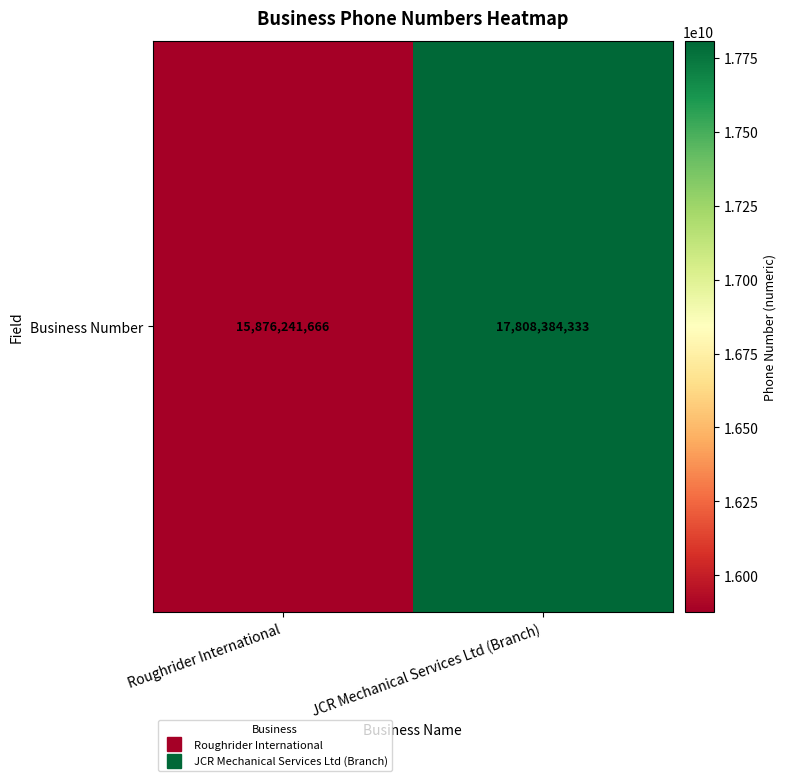

List the labels in order of value, smallest first.

Roughrider International, JCR Mechanical Services Ltd (Branch)